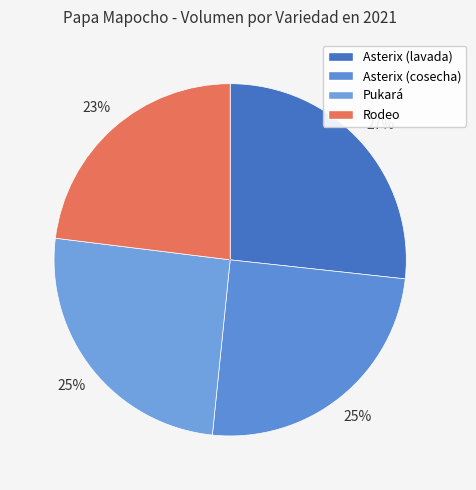

Is Rodeo the majority of the pie?

No